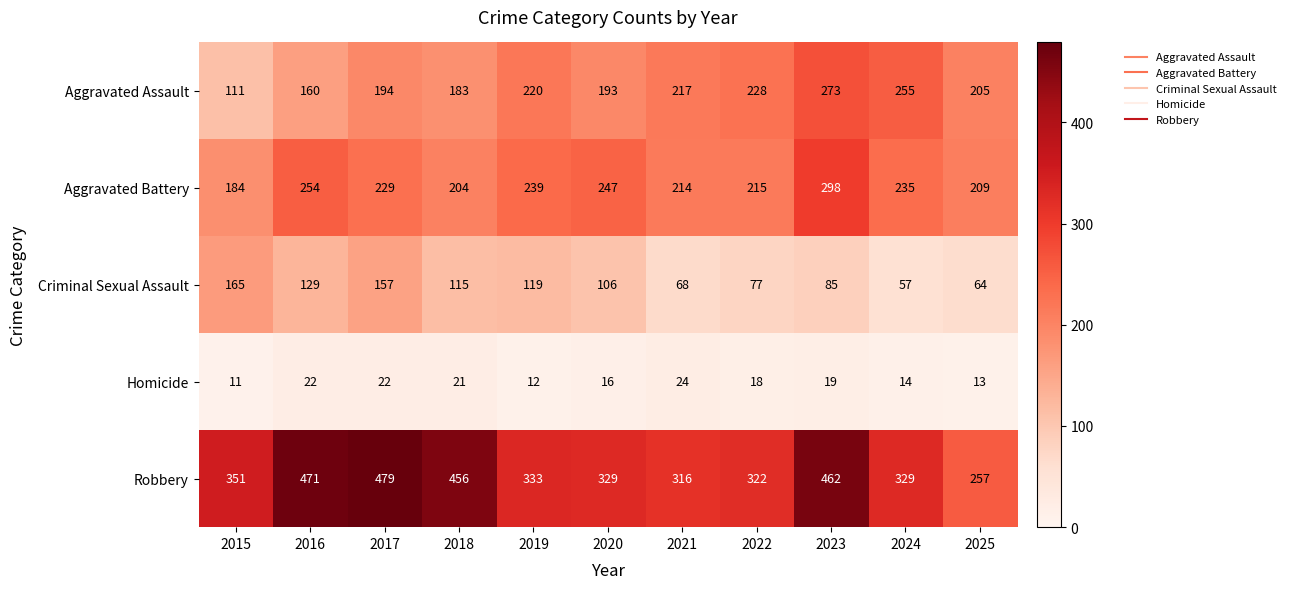

True or false: Homicide has a value of 24 at 2021.

True